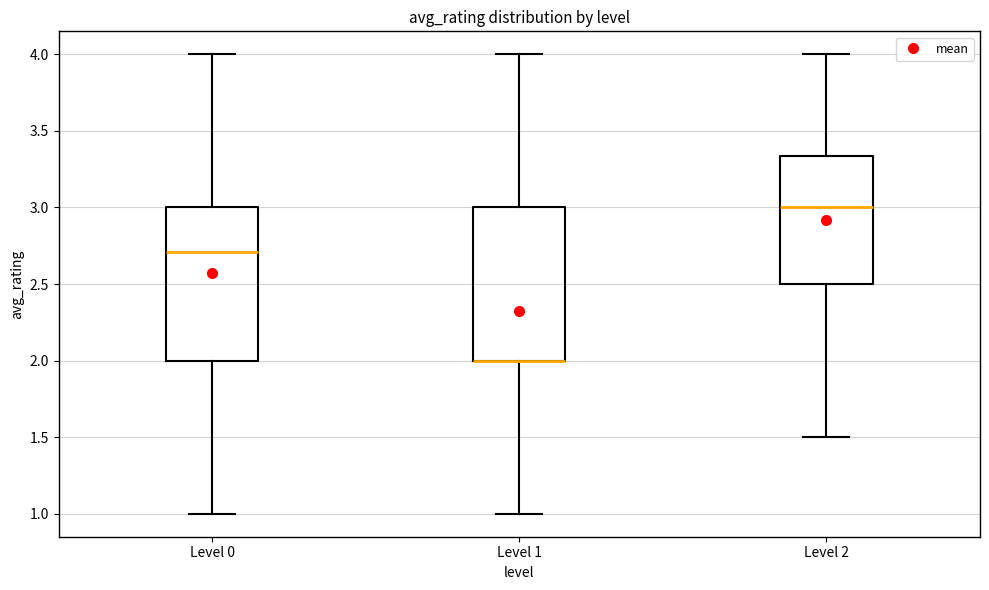

Where is the lower edge of the box for Level 2 on the y-axis? The values are not printed on the chart, so give them approximately, as read against the axis.

2.50